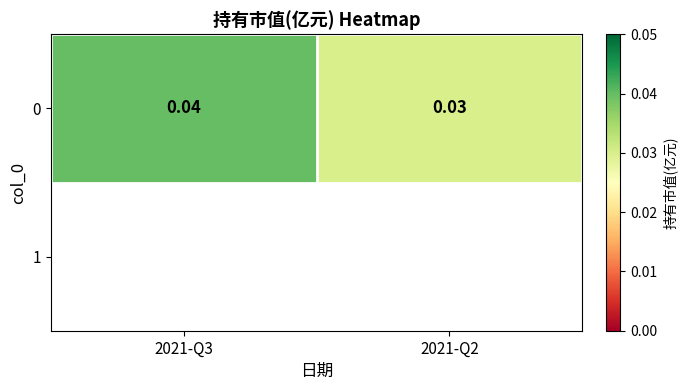

Is it true that the value at 2021-Q3 is 0.0?

False